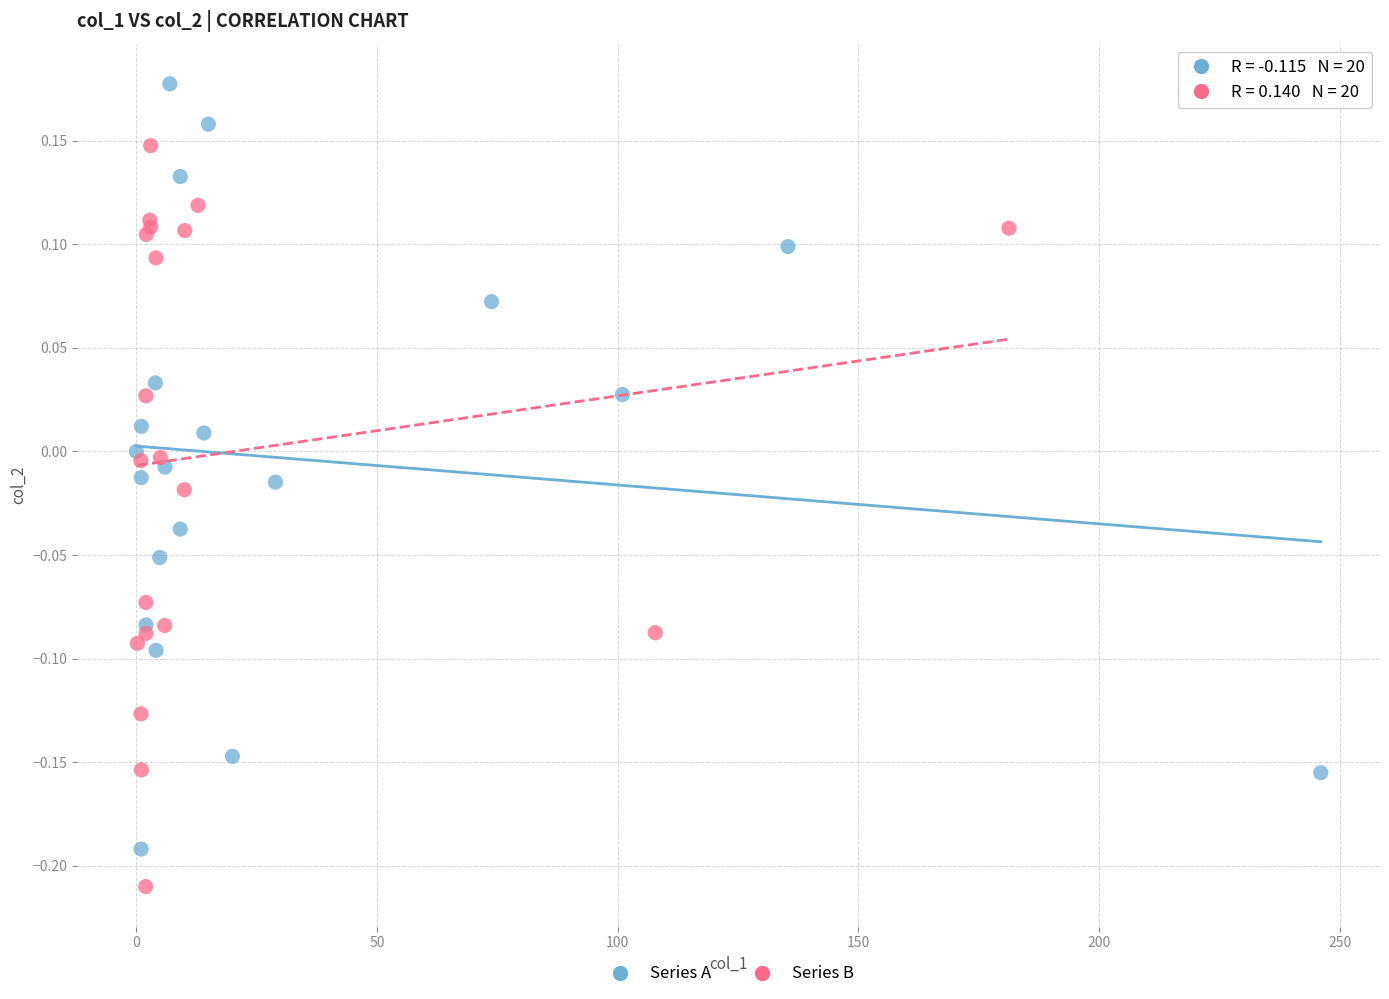

Which series contains the lowest Y value?

Series B